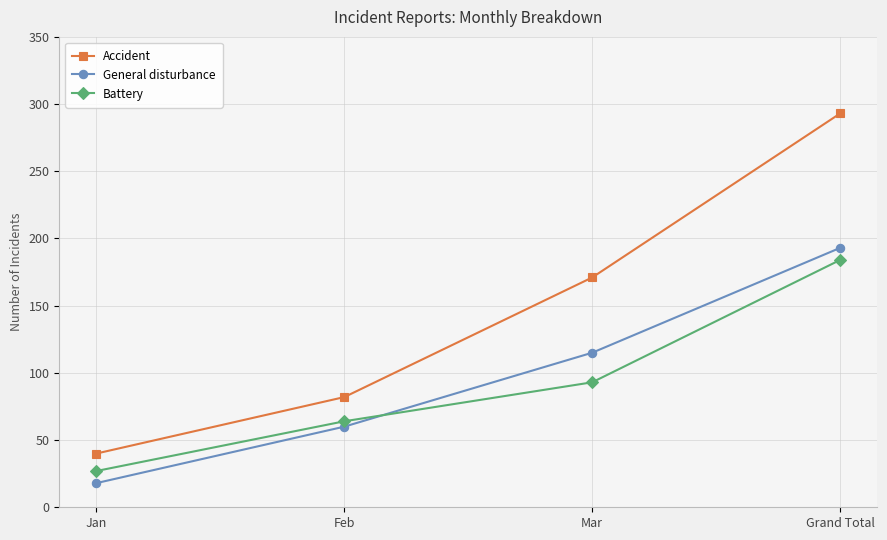

How many series are shown in this chart?

3